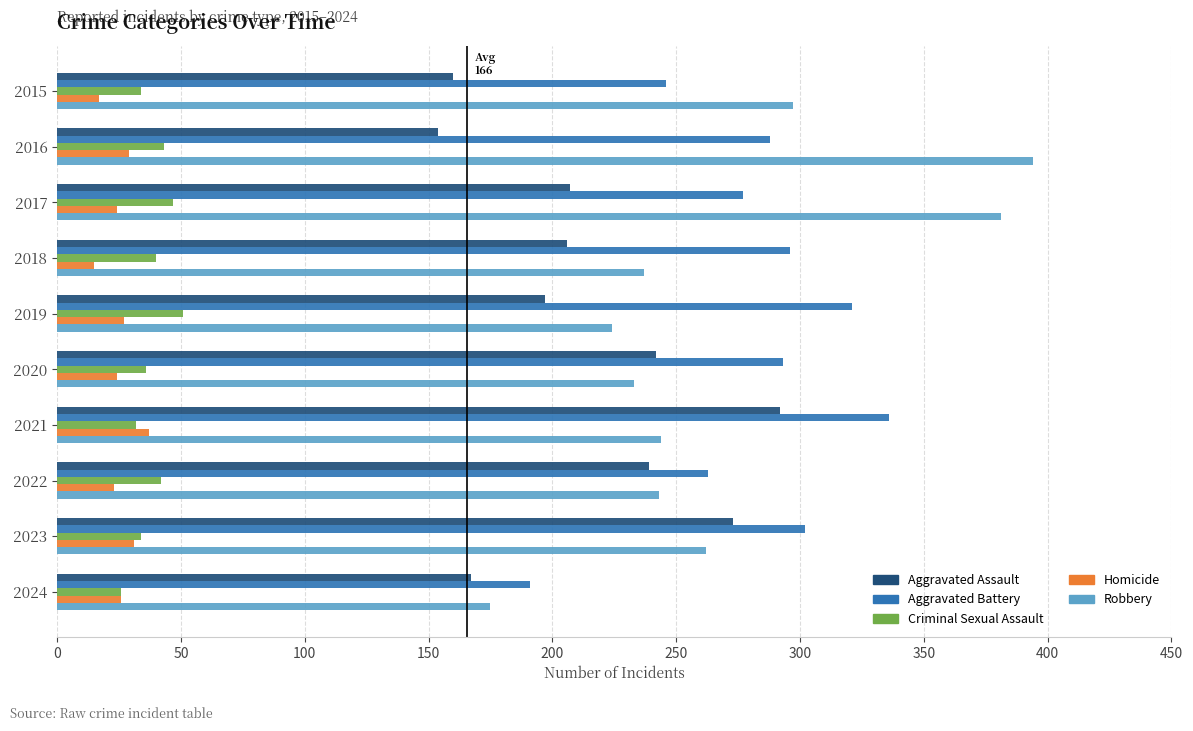

What is the sum of all Aggravated Assault values?

2137